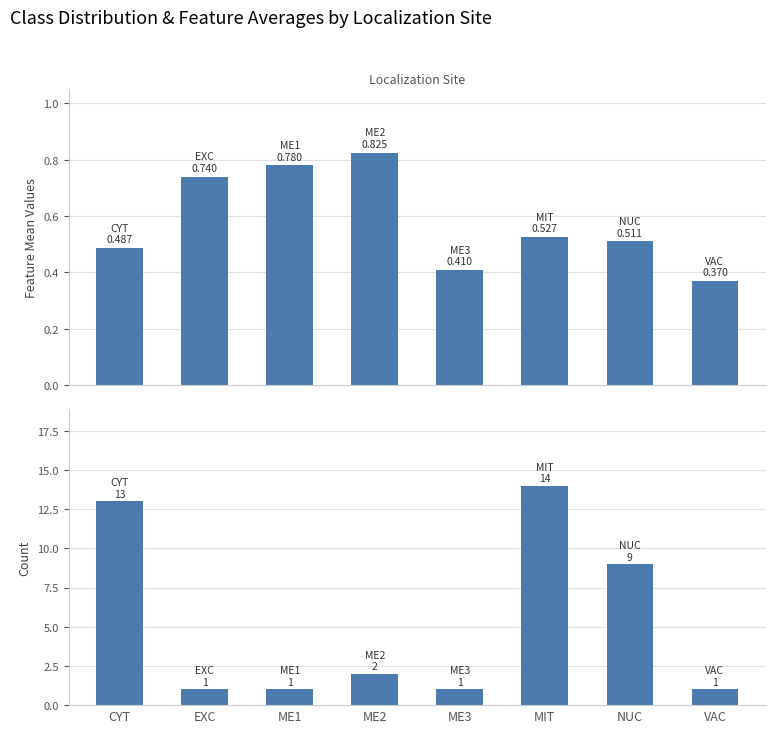

Is it true that count equals 1.5 at ME3?

False